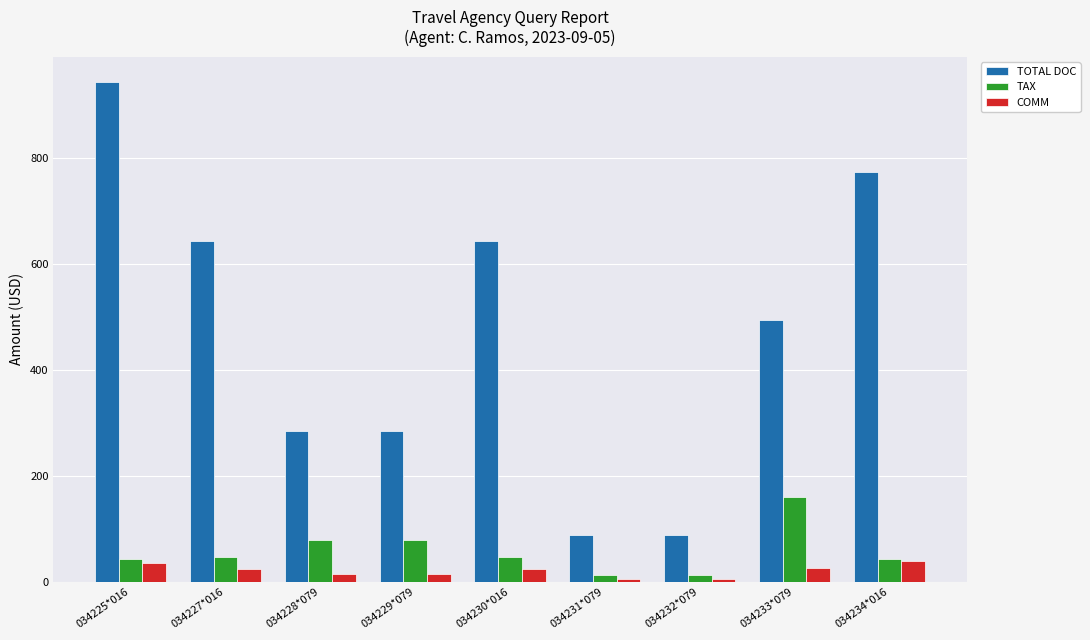

Is it true that TOTAL DOC equals 159.4 at 034231*079?

False